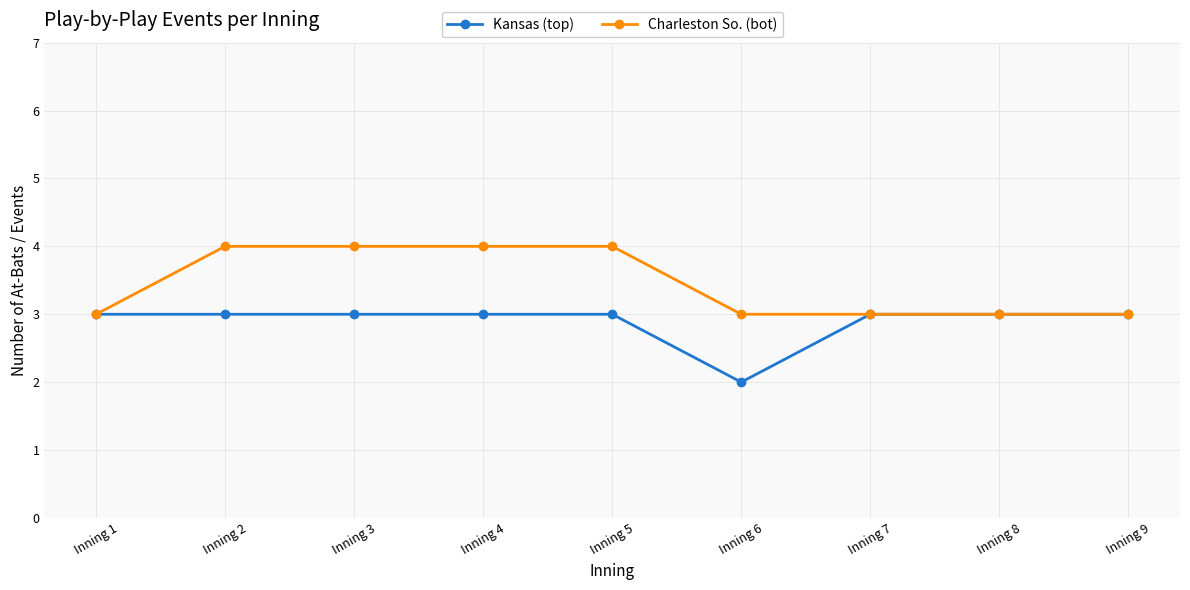

List the series in order of their peak value, highest first.

Charleston So. (bot), Kansas (top)